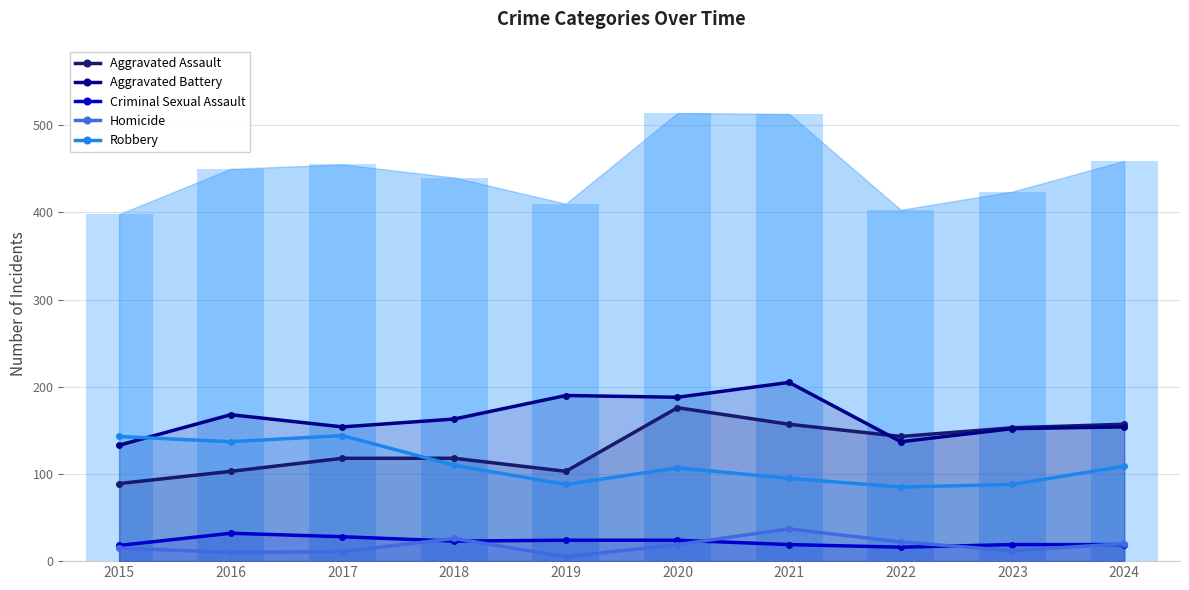

The Aggravated Battery series shows 188 at 2020. True or false?

True